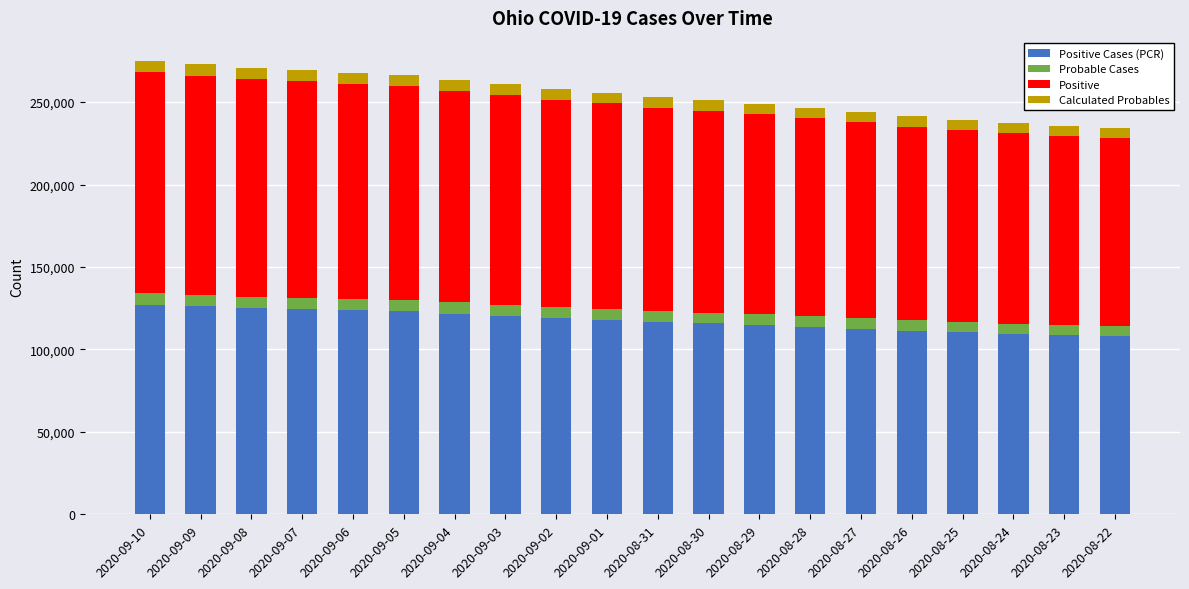

What is the total value across all series at 2020-08-28?

246647